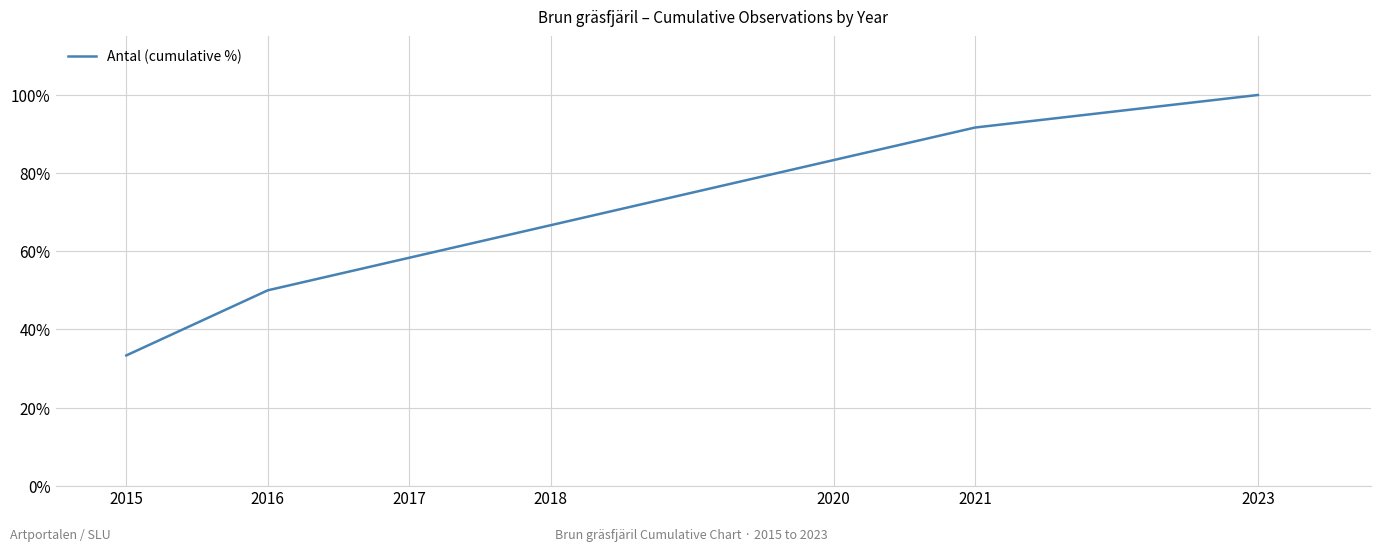

At which label is the value closest to 66?

2018